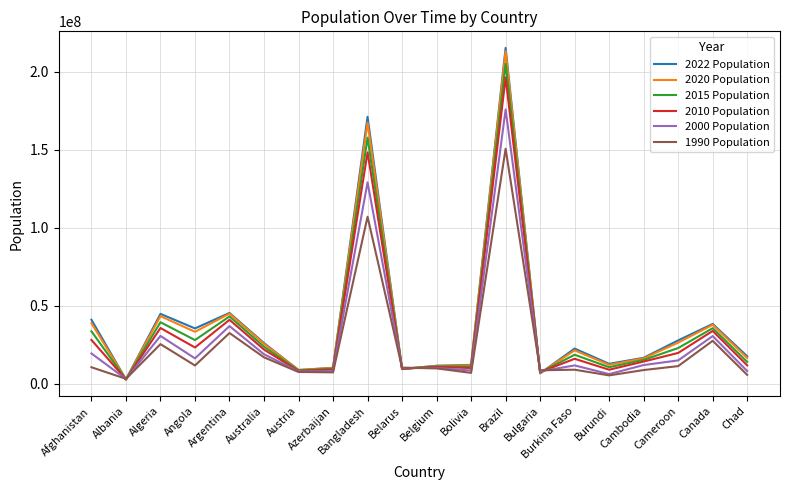

What is the sum of the 1990 Population values at Cameroon and Bangladesh?

118578171